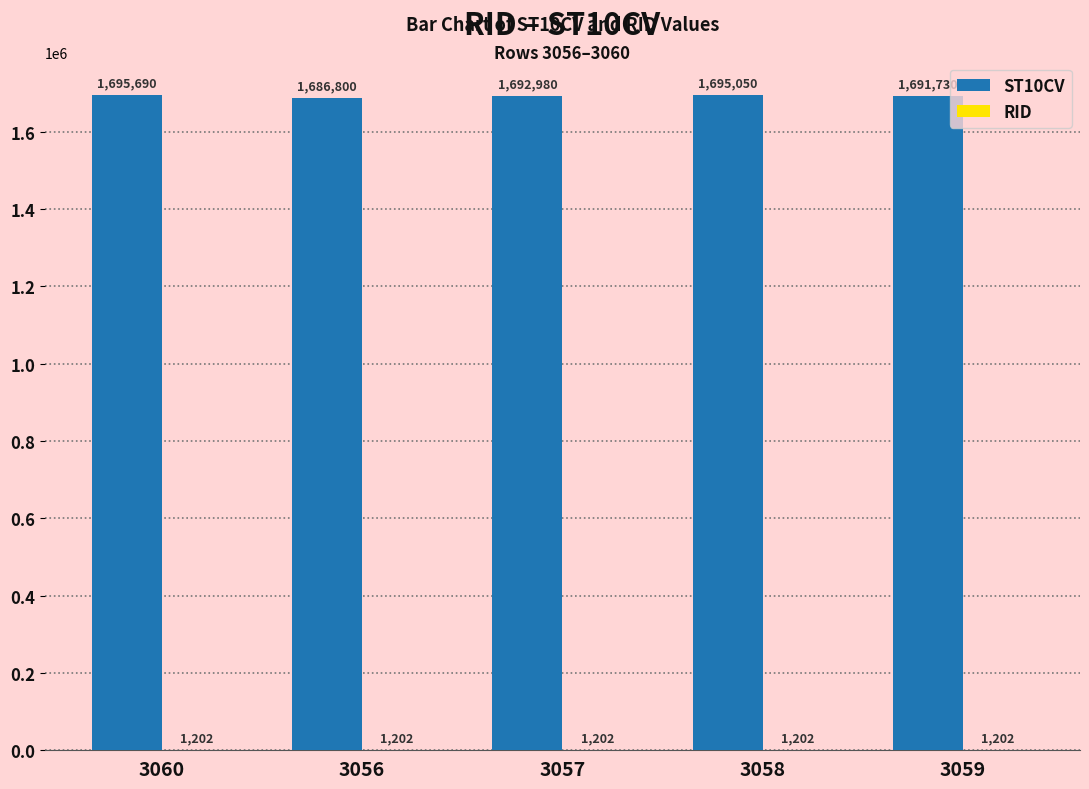

How many groups of bars are there?

5